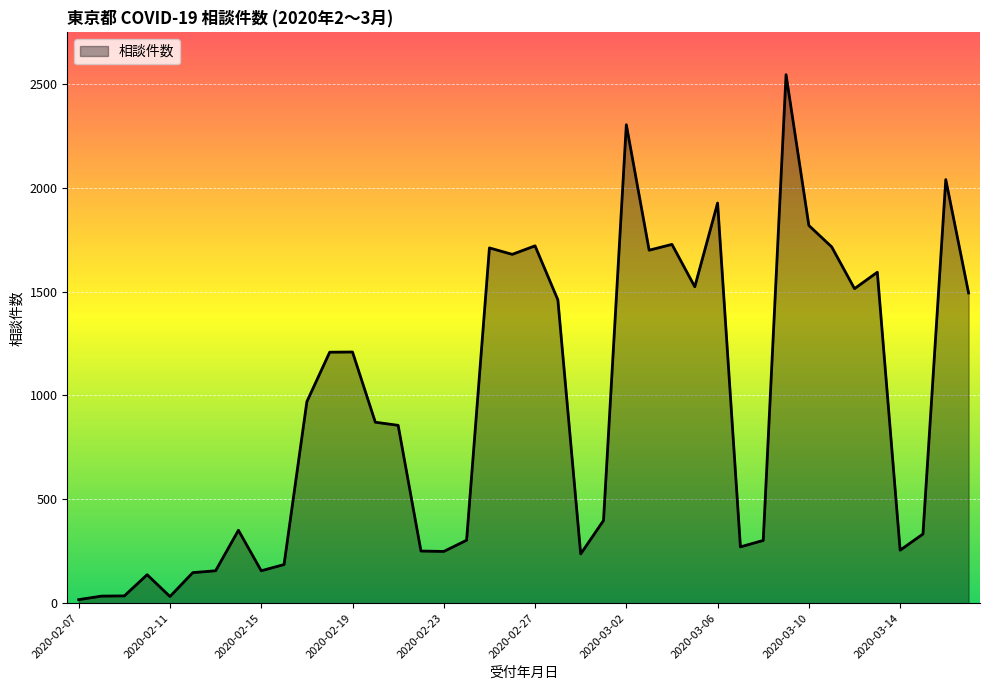

What is the difference between the maximum and minimum values?

2527